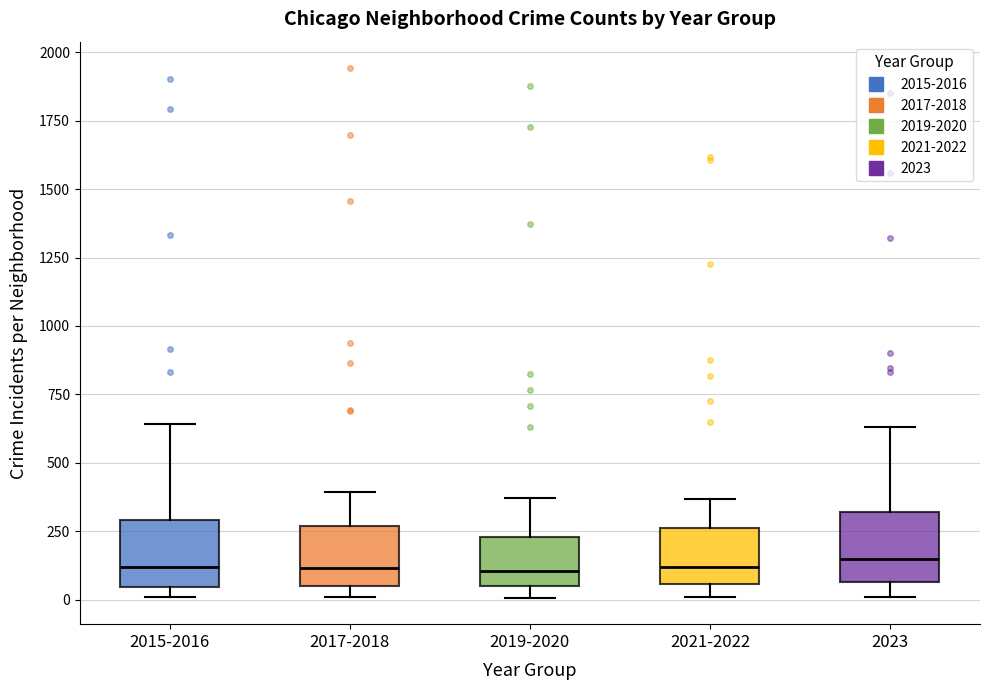

Reading left to right, read every box against the y-axis: the position of its median line, the range the box covers, and the ends of its whiskers. The values are not printed on the chart, so give them approximately, as read against the axis.

2015-2016: median 100, box 50 to 300, whiskers 0 to 650
2017-2018: median 100, box 50 to 250, whiskers 0 to 400
2019-2020: median 100, box 50 to 250, whiskers 0 to 350
2021-2022: median 100, box 50 to 250, whiskers 0 to 350
2023: median 150, box 50 to 300, whiskers 0 to 650